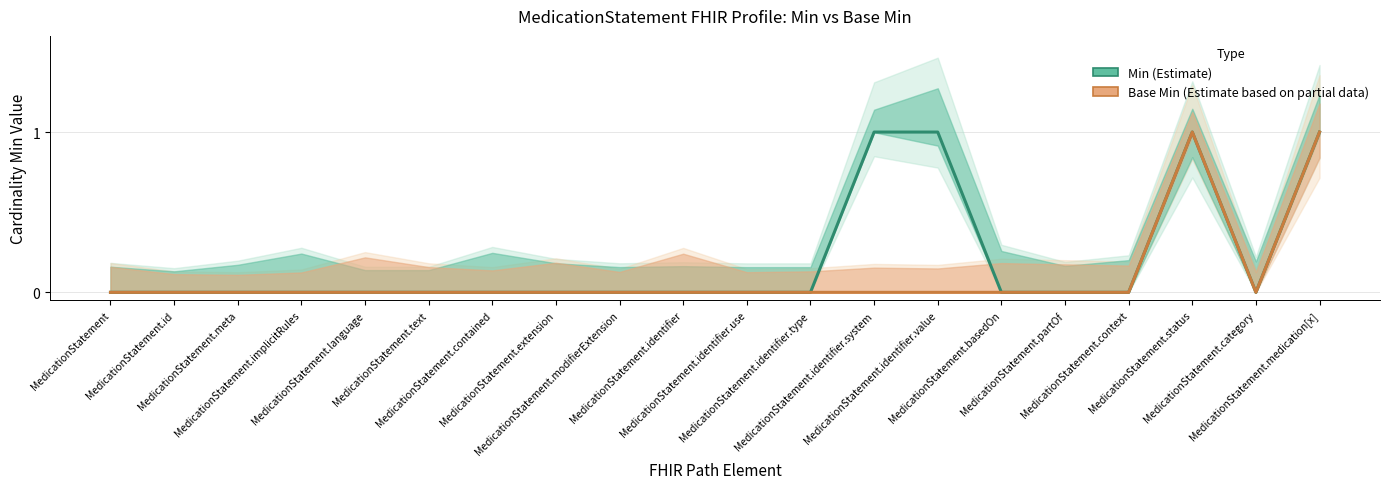

The Base Min series shows 0 at MedicationStatement.identifier.system. True or false?

False